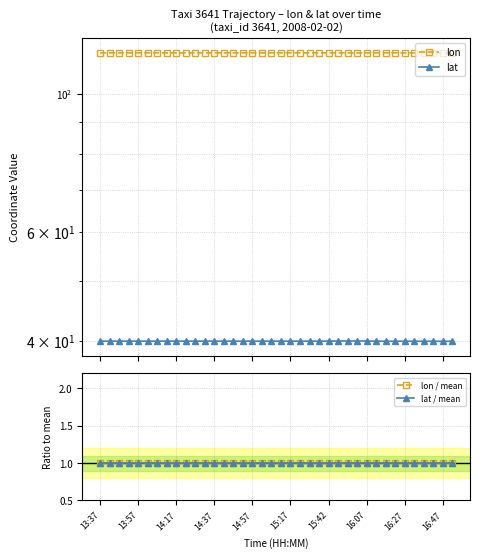

Is it true that lon / mean equals 1.0 at 13:37?

True